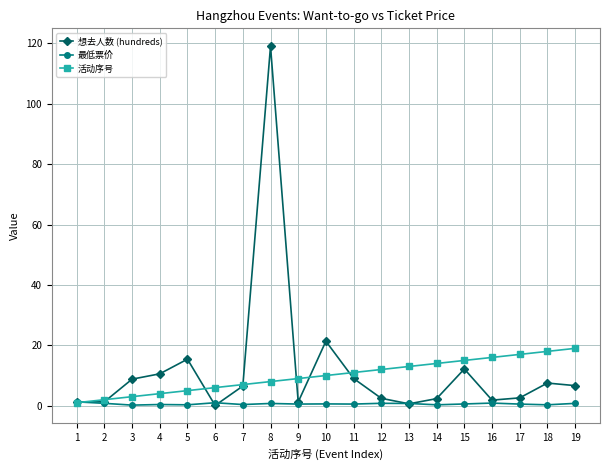

At which category is the sum across all series the highest?

8